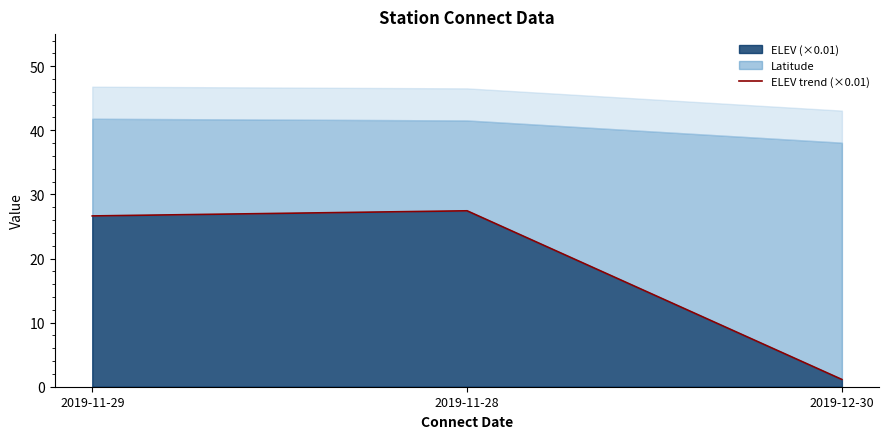

What is the value of the 2nd point from the left?

27.4